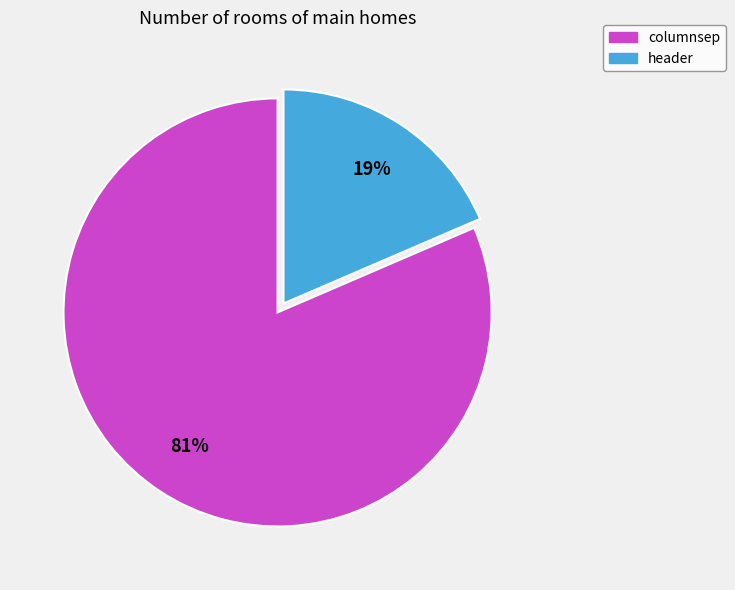

What percentage is the columnsep slice, to the nearest percent?

81%